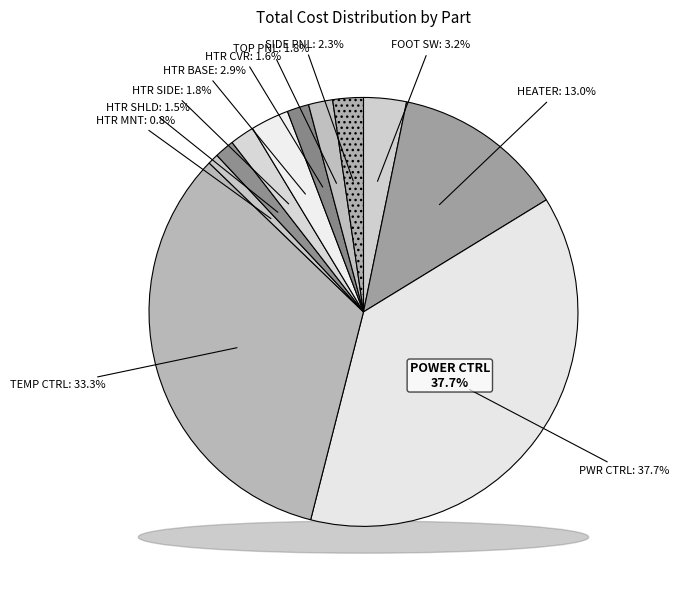

Which slice is the largest?

POWER CONTROL